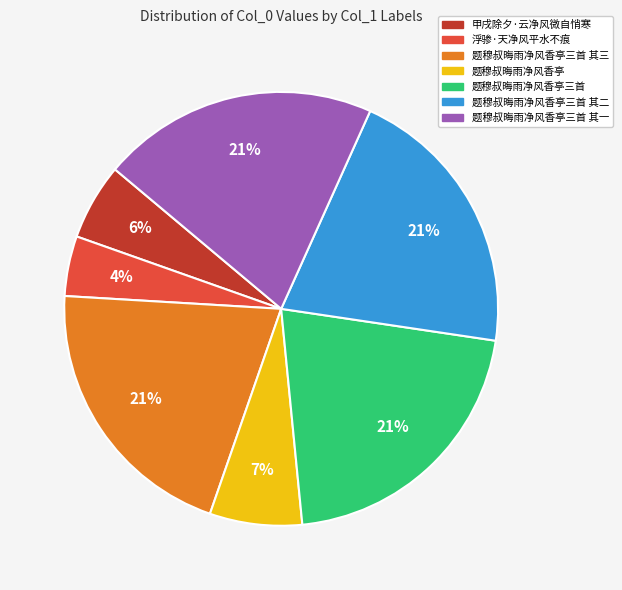

To the nearest percent, what is the difference between the largest and smallest slice percentages?

17%